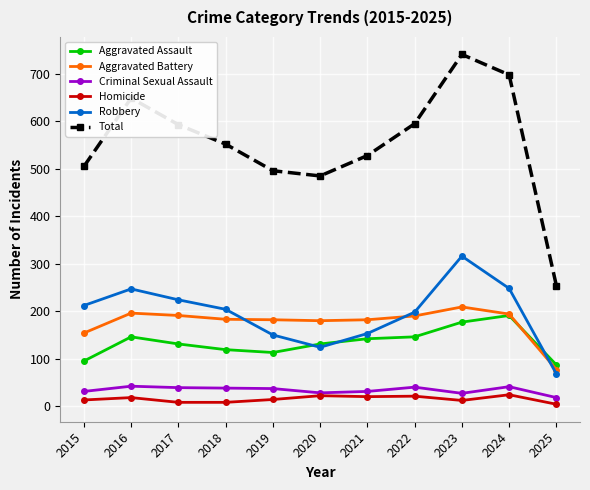

At which label does Robbery reach its minimum?

2025